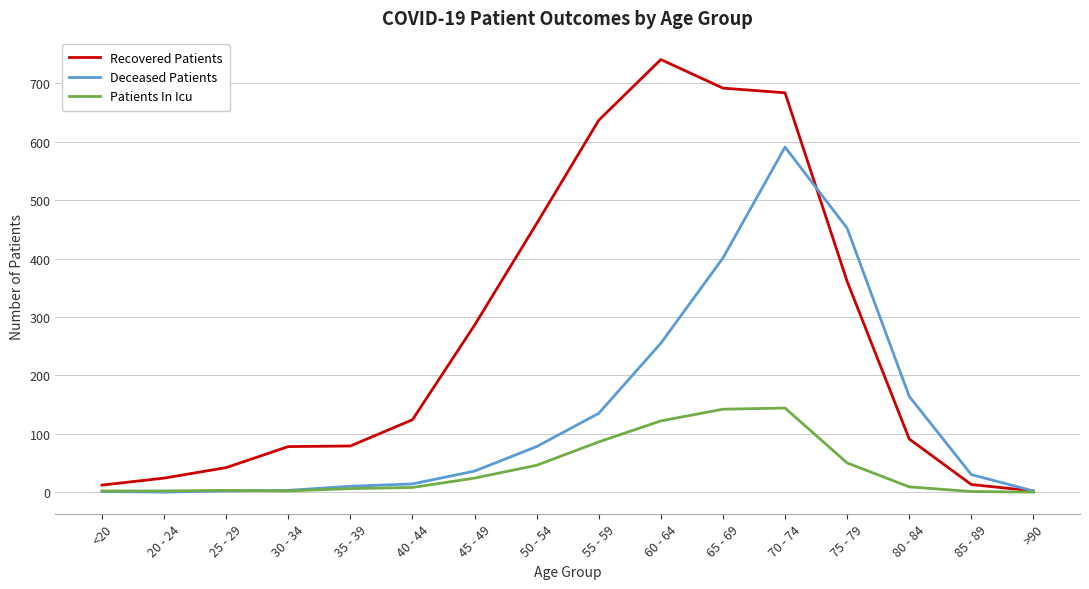

Rank the series by their average value, from lowest to highest.

Patients In Icu, Deceased Patients, Recovered Patients